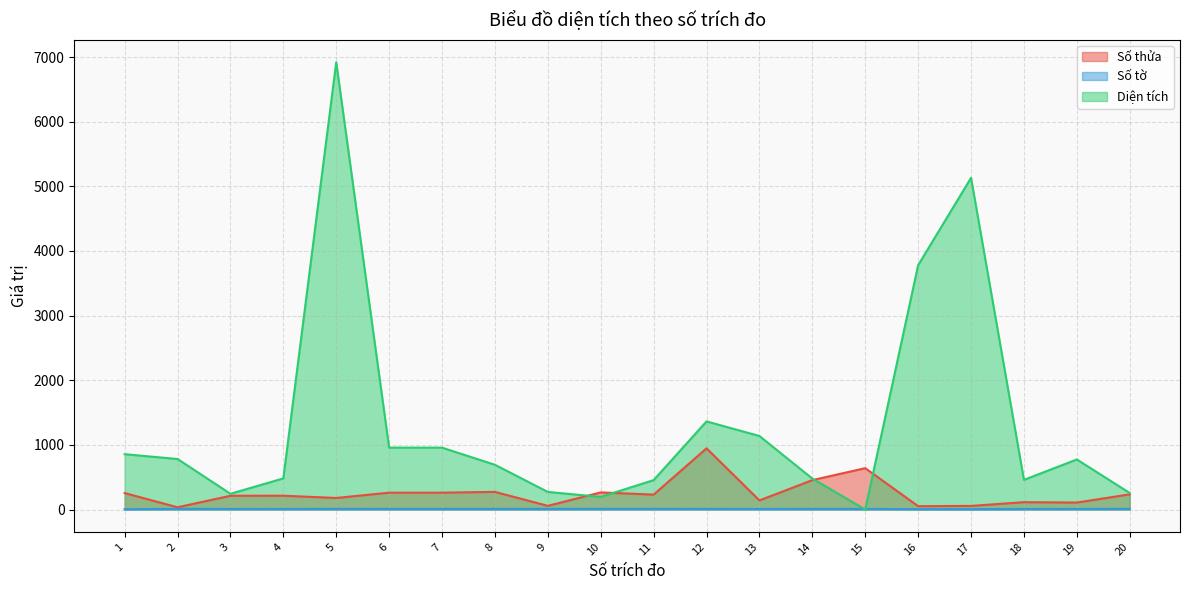

What is the difference between the second highest and second lowest values in the Diện tích series?

4936.1